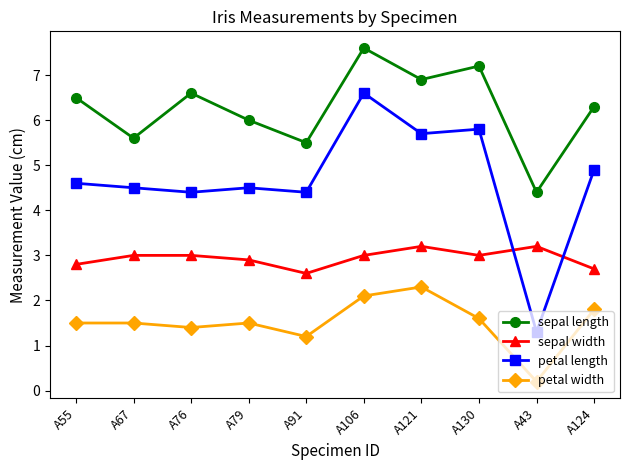

Reading right to left, list all the values displayed in this chart.

sepal length: 6.3	4.4	7.2	6.9	7.6	5.5	6.0	6.6	5.6	6.5
sepal width: 2.7	3.2	3.0	3.2	3.0	2.6	2.9	3.0	3.0	2.8
petal length: 4.9	1.3	5.8	5.7	6.6	4.4	4.5	4.4	4.5	4.6
petal width: 1.8	0.2	1.6	2.3	2.1	1.2	1.5	1.4	1.5	1.5